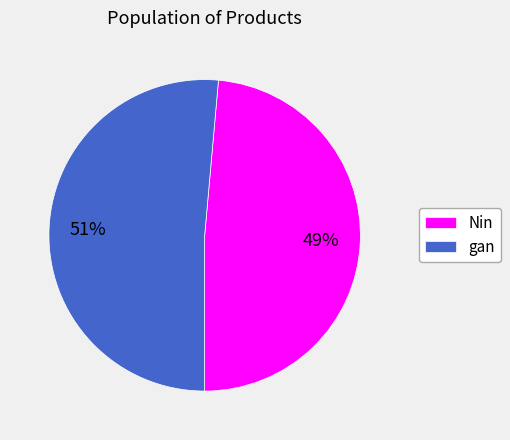

Is there a majority slice in this chart?

Yes